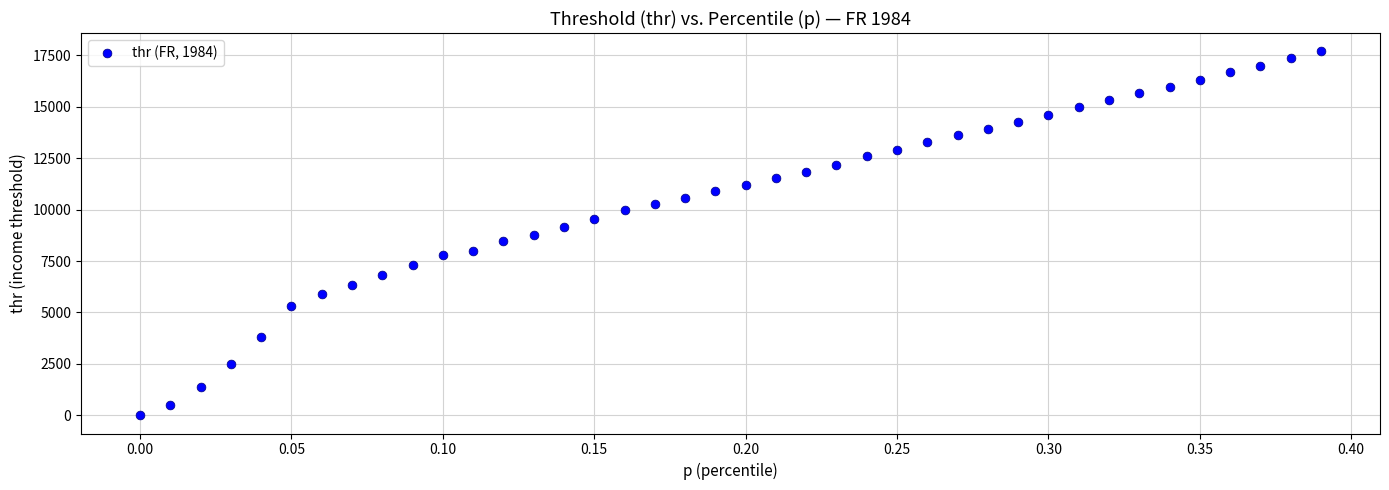

What is the range of Y values (max minus min)?

17698.7